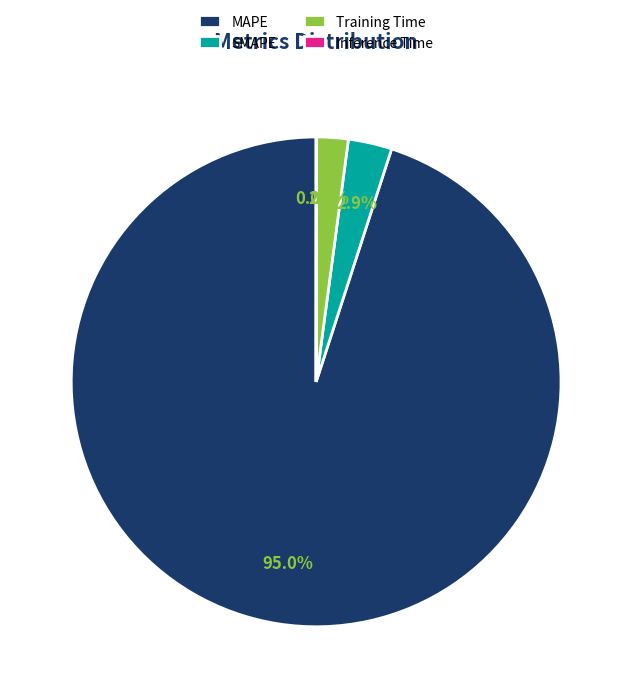

What is the largest slice in the pie chart?

MAPE